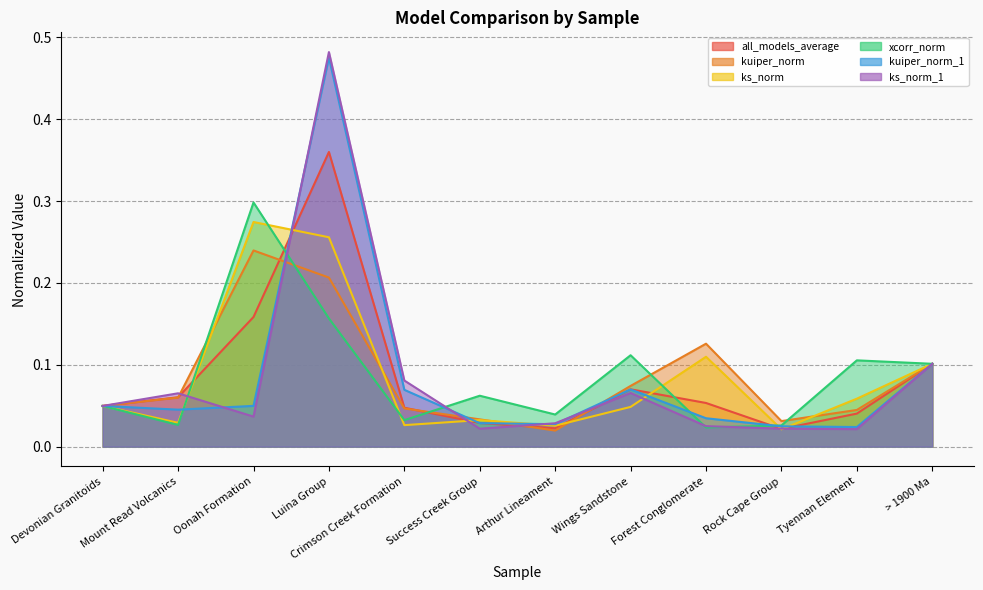

How many series are shown in this chart?

6